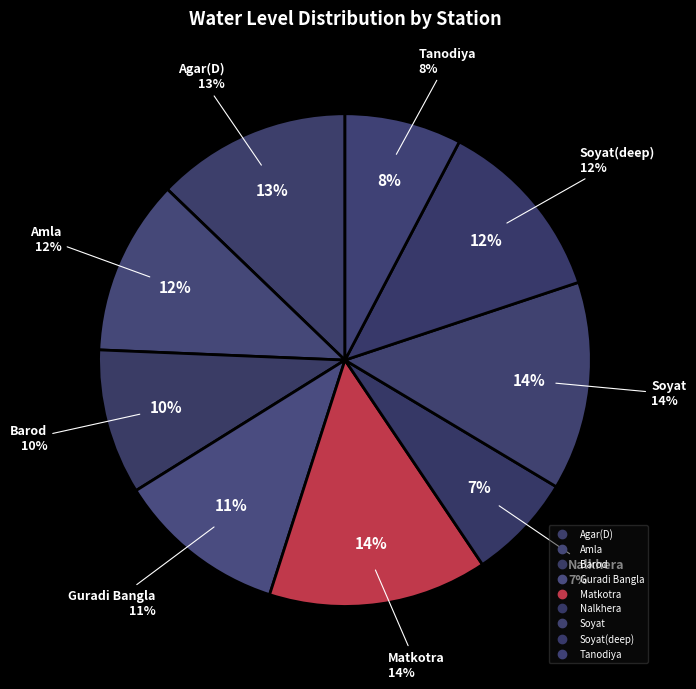

Is the sum of Matkotra and Nalkhera greater than half?

No